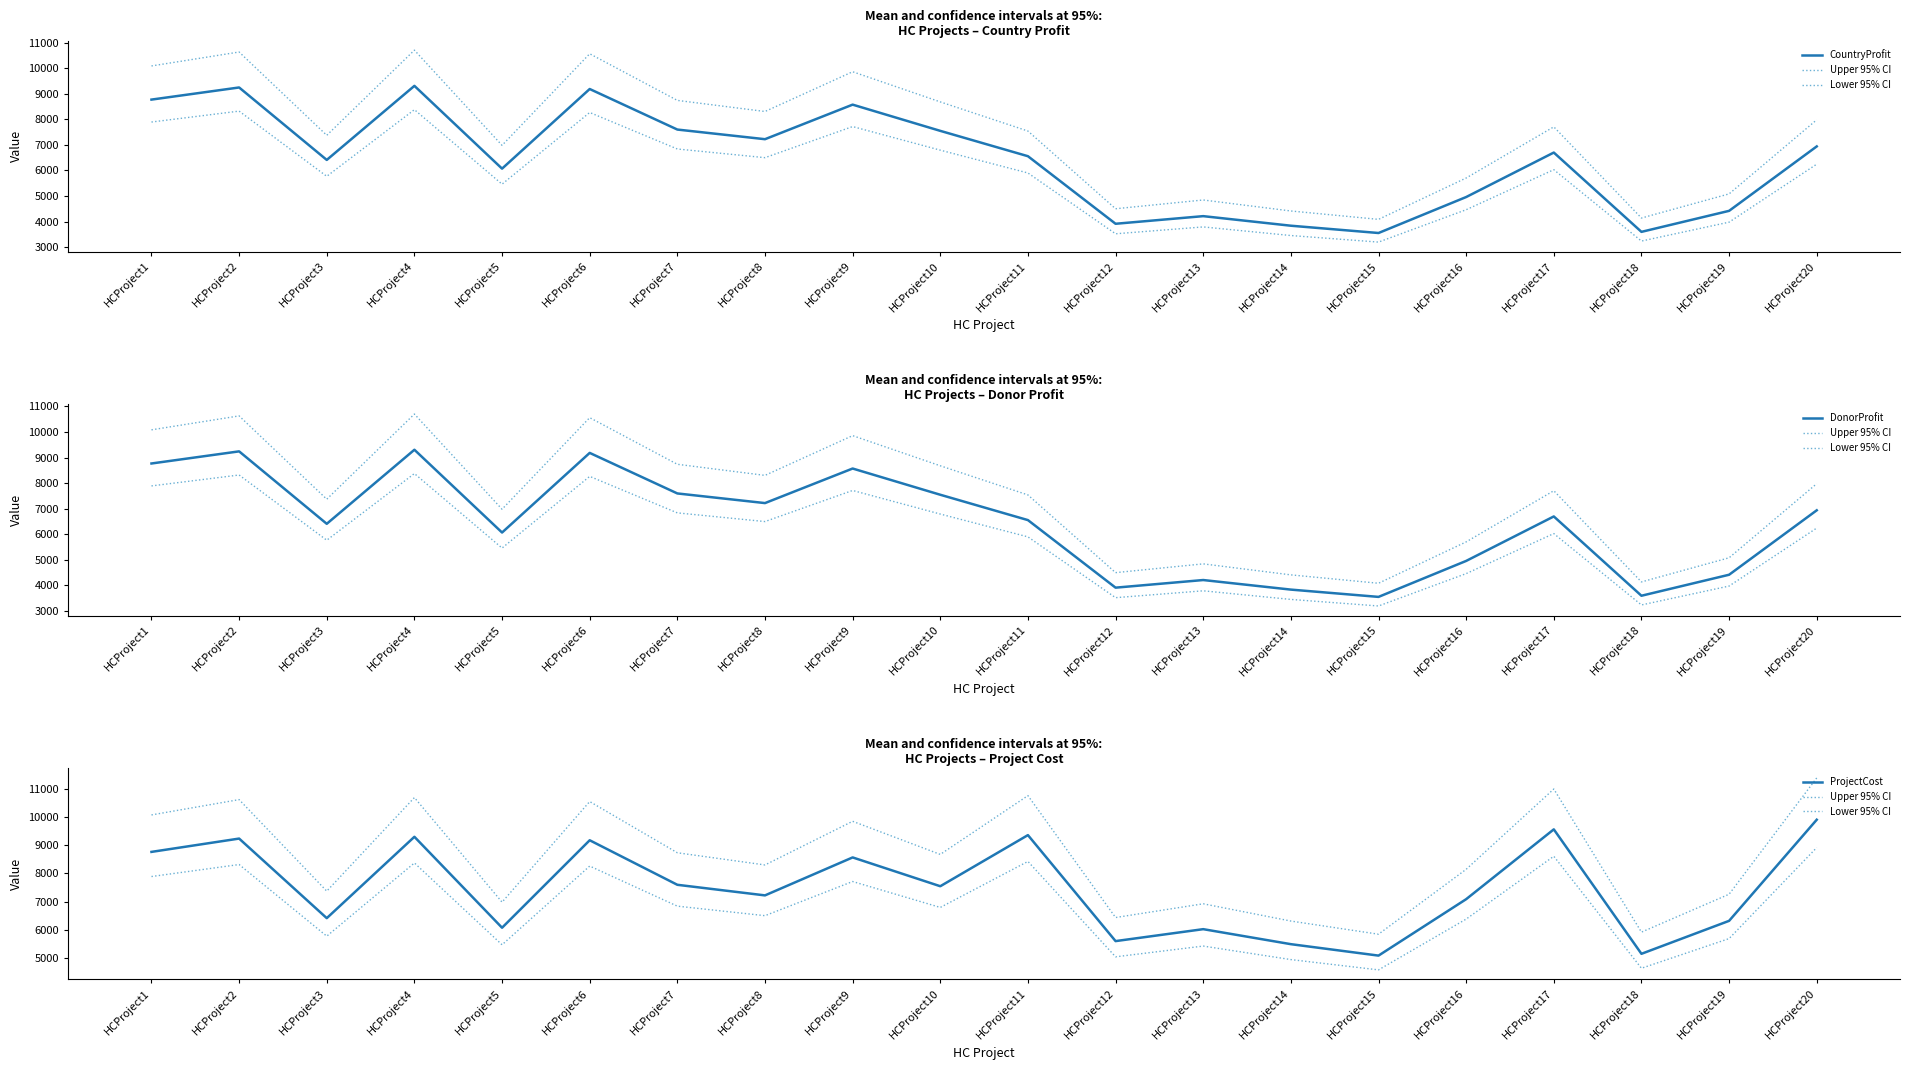

True or false: Upper 95% CI has more than 0 interior local peaks.

True